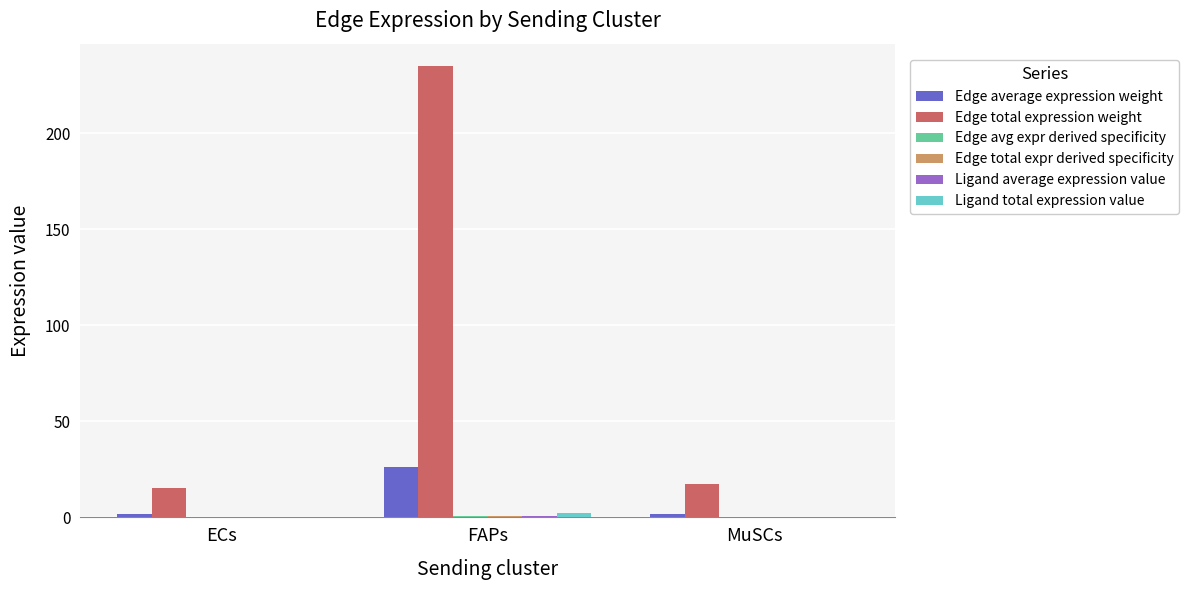

What is the maximum value shown in the chart?

234.9